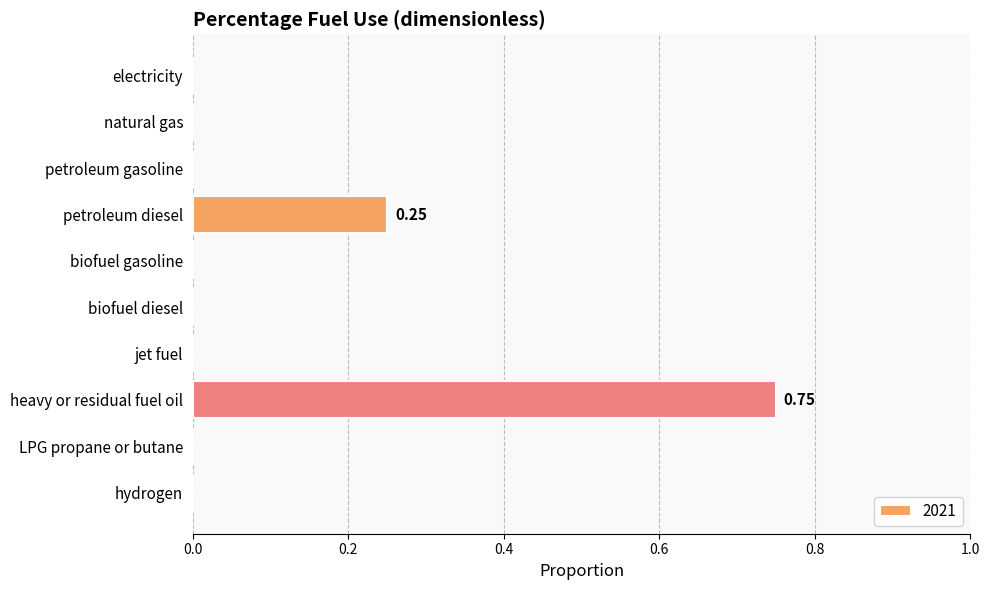

Between LPG propane or butane and petroleum diesel, which is larger?

petroleum diesel